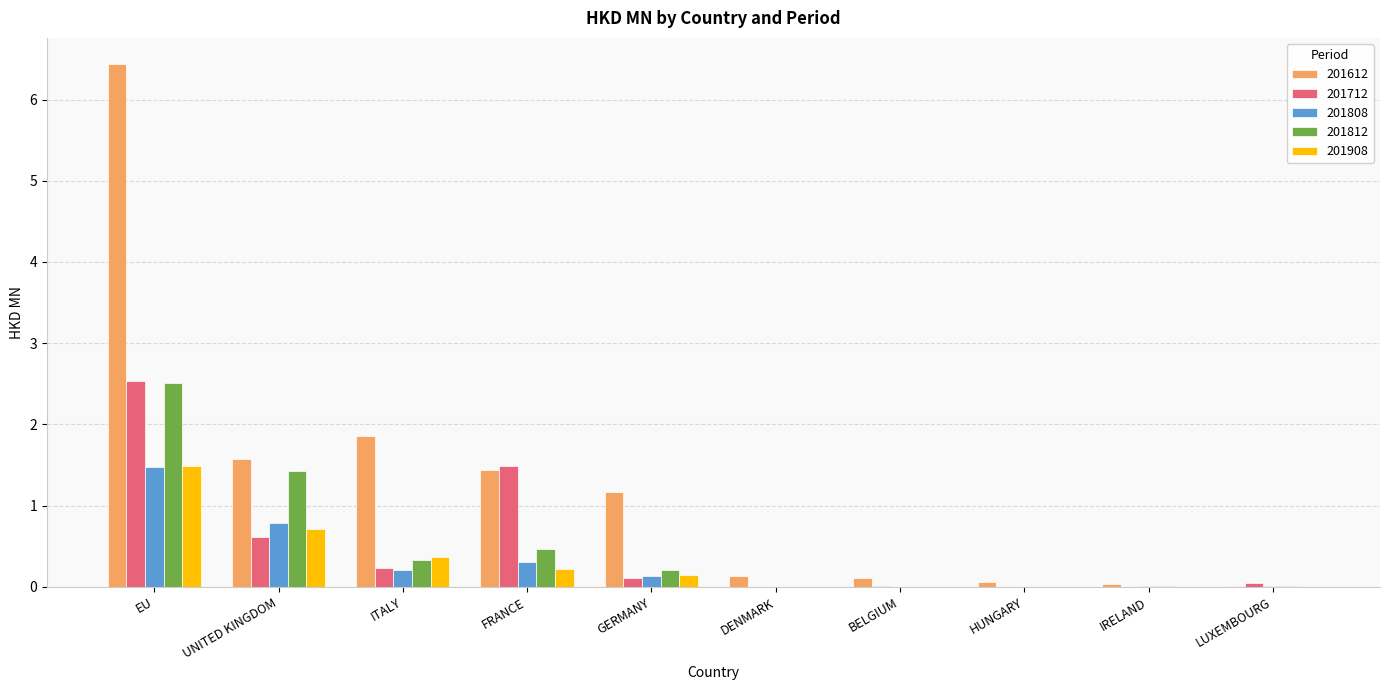

The 201712 series shows 1.1 at DENMARK. True or false?

False